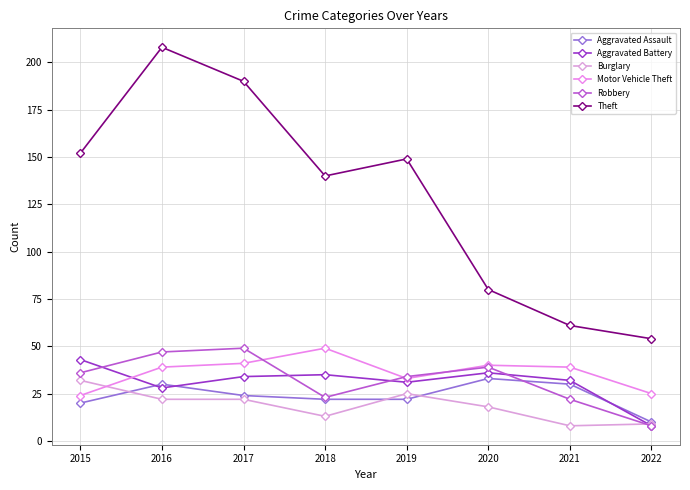

Which series changed the most between 2016 and 2019?

Theft